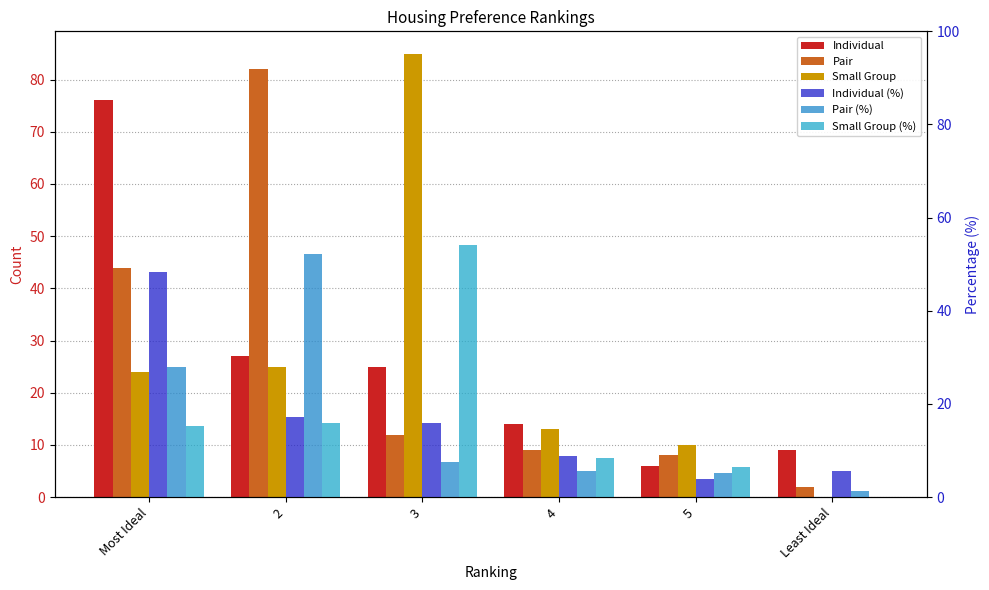

At how many categories does at least one series exceed 60?

3